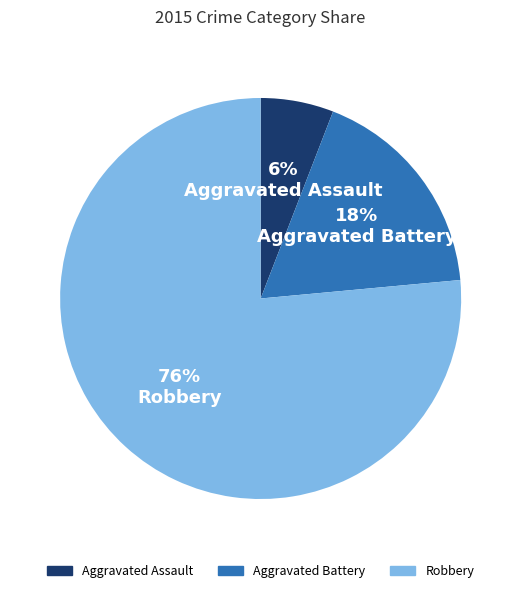

Which category has the biggest portion of the pie?

Robbery